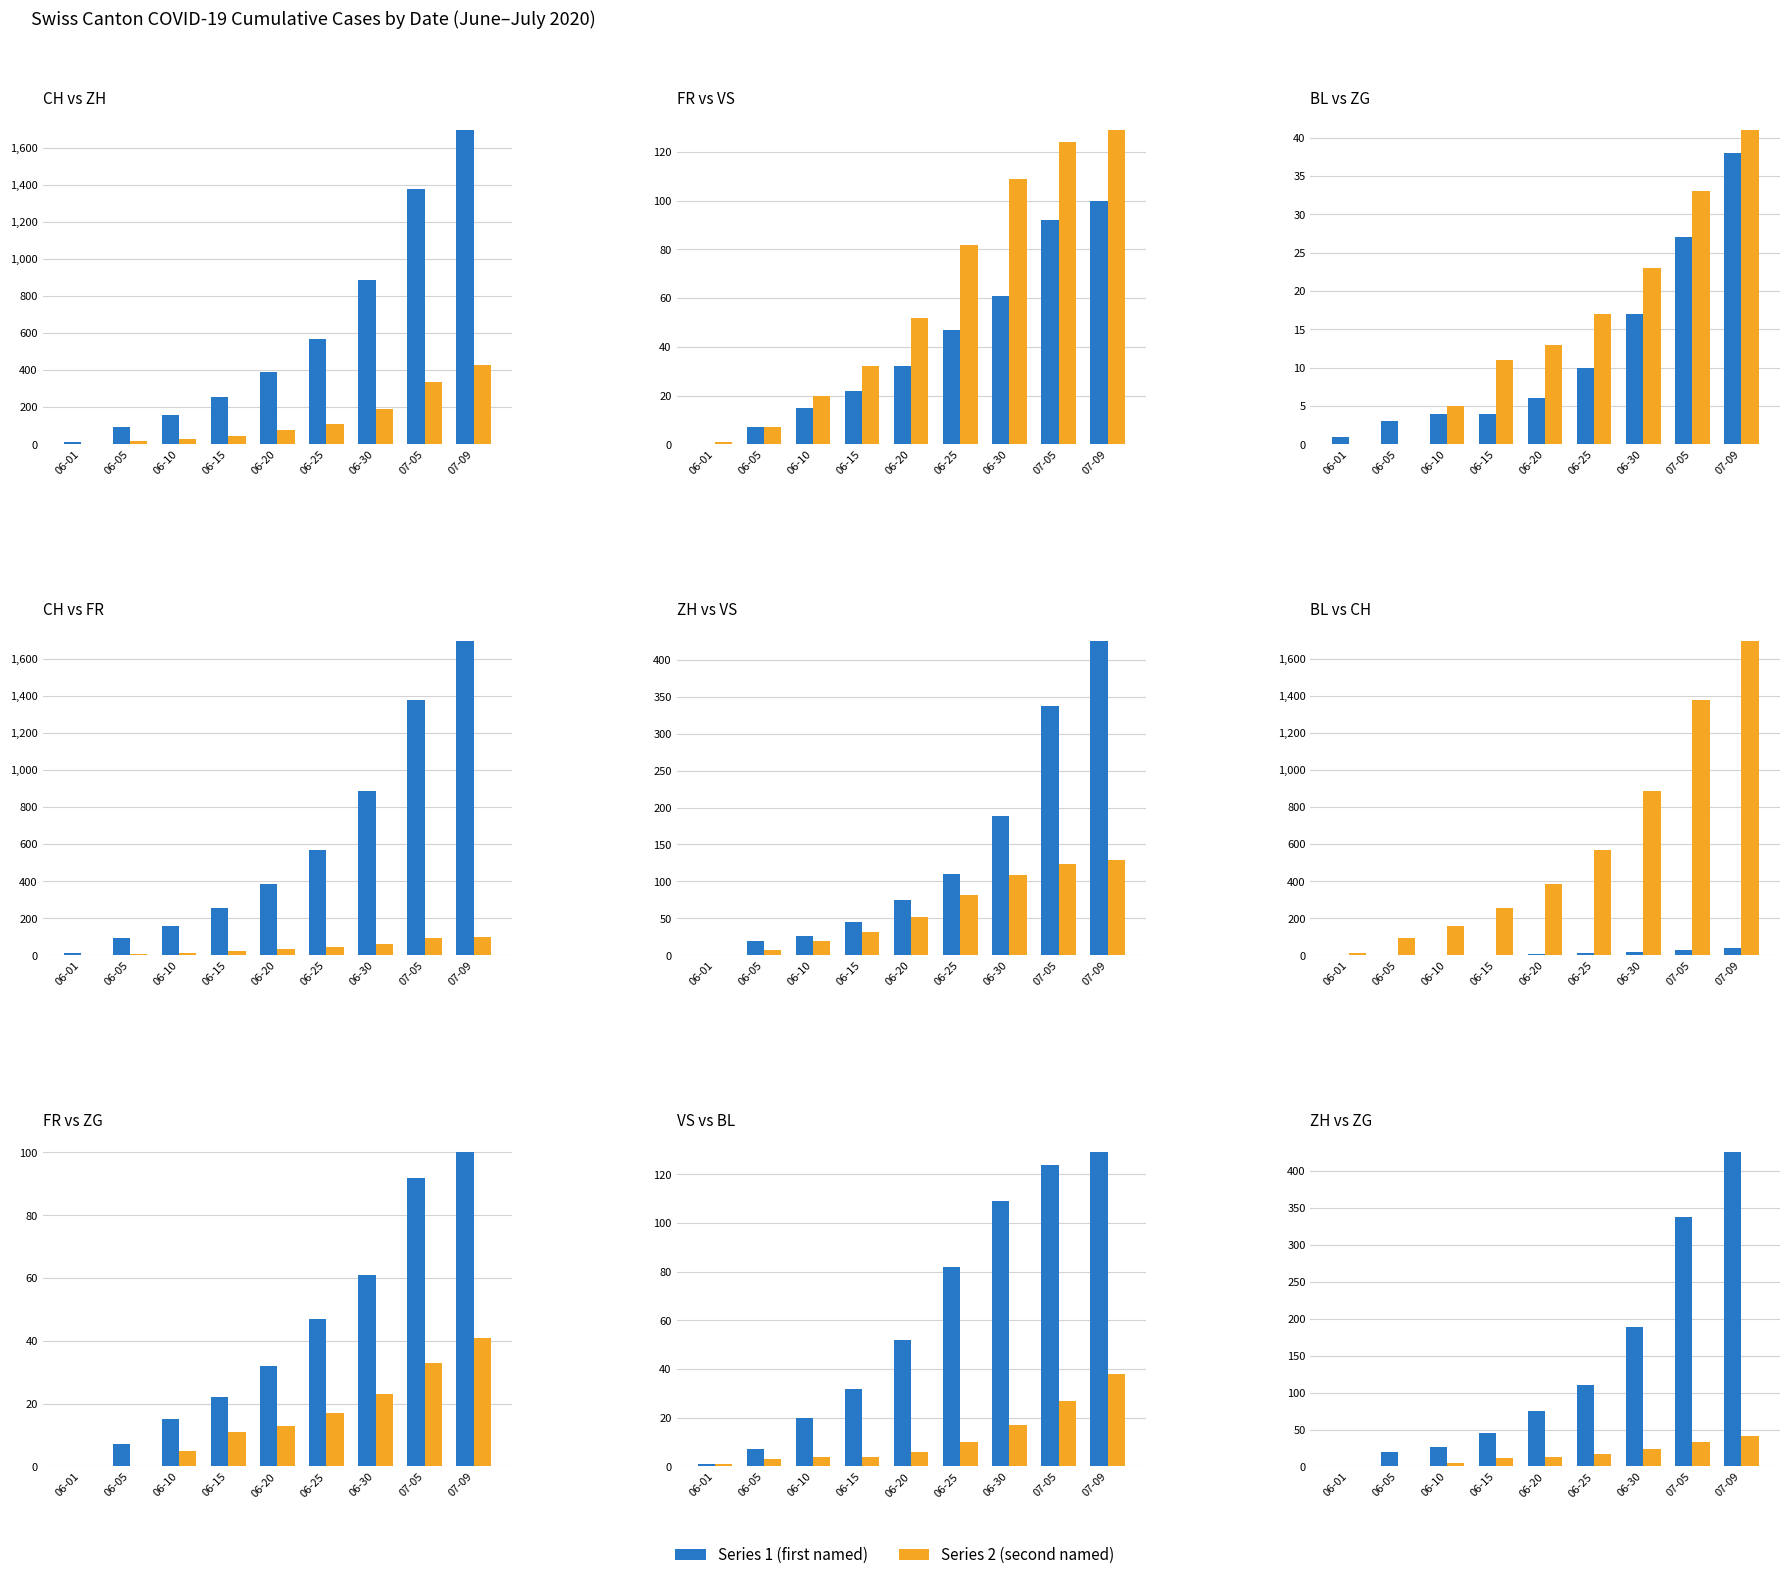

Which series changed the most between 06-25 and 07-09?

CH